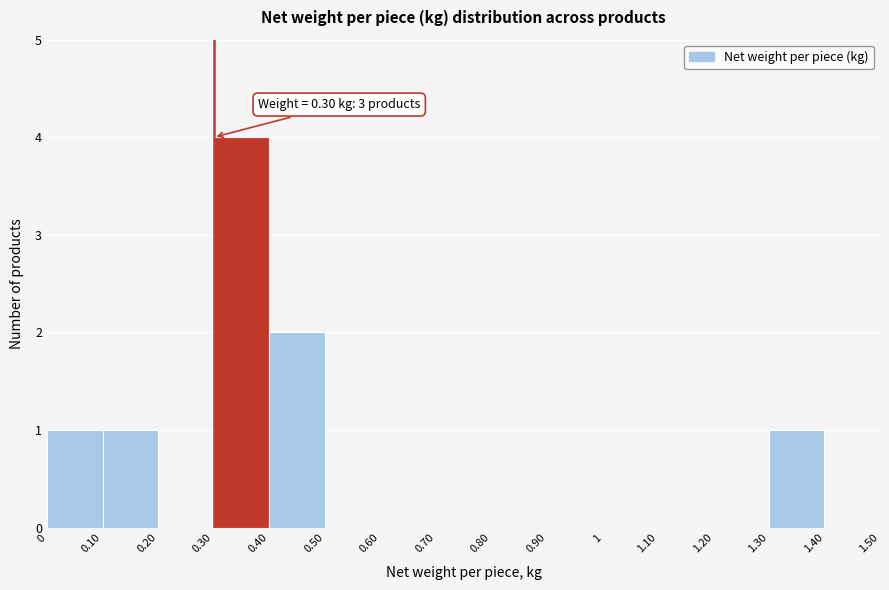

Which range on the x-axis has the tallest bar?

0.30 to 0.40